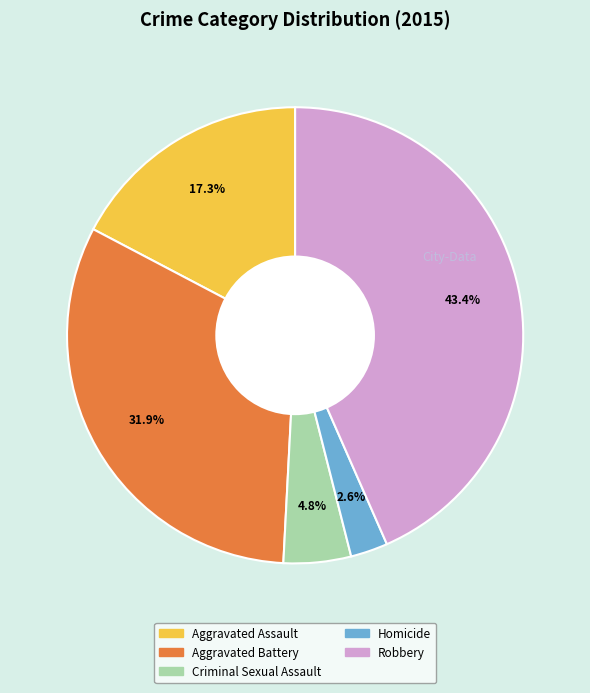

To the nearest percent, what is the combined percentage of Criminal Sexual Assault and Aggravated Assault?

22%